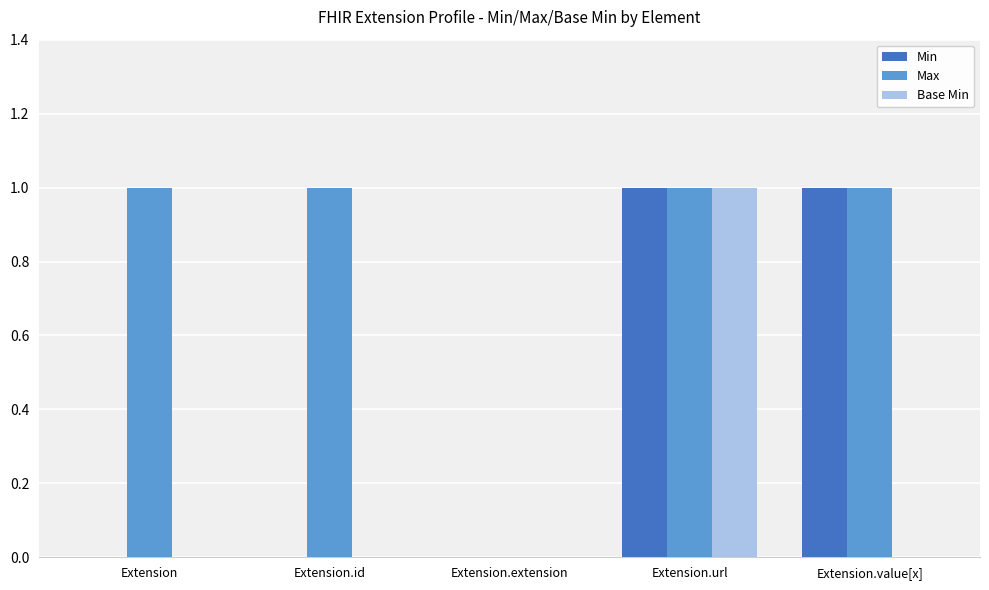

Is the value of Max at Extension.value[x] greater than the value of Base Min at Extension.id?

Yes